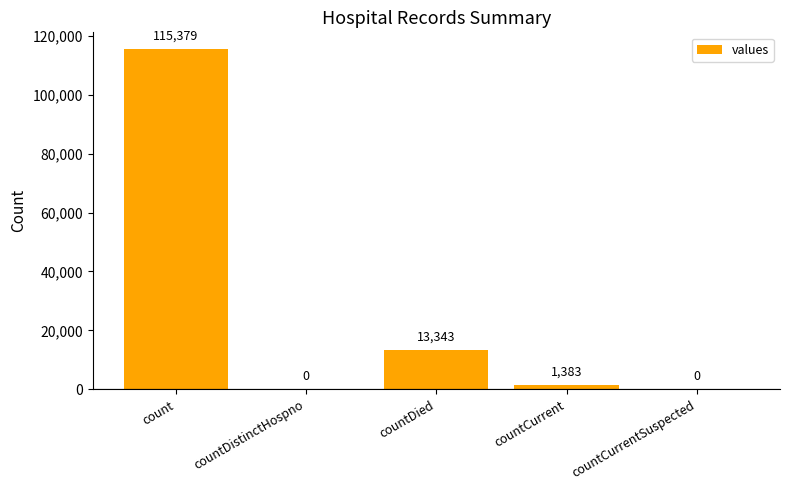

What is the change in value from countDistinctHospno to countCurrent?

+1383